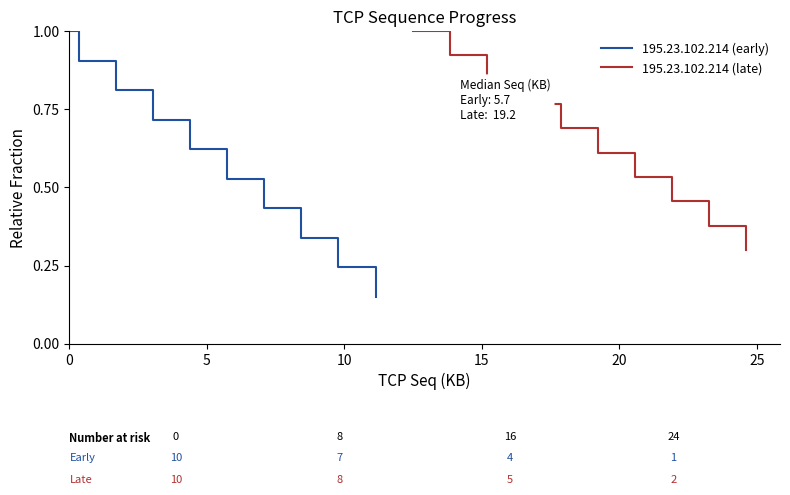

What is the sum of all 195.23.102.214 (late) values?

6.5